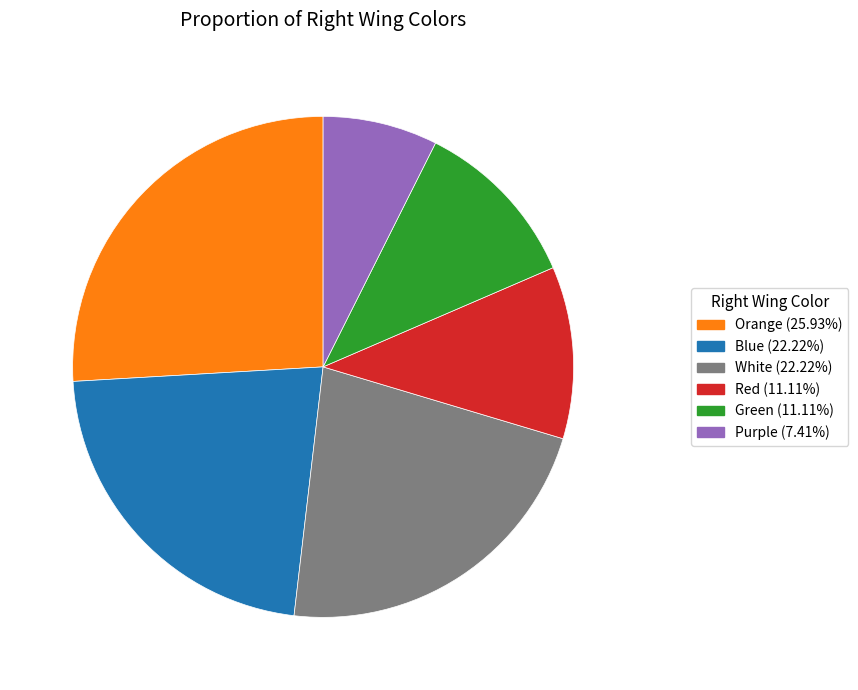

Is there a majority slice in this chart?

No